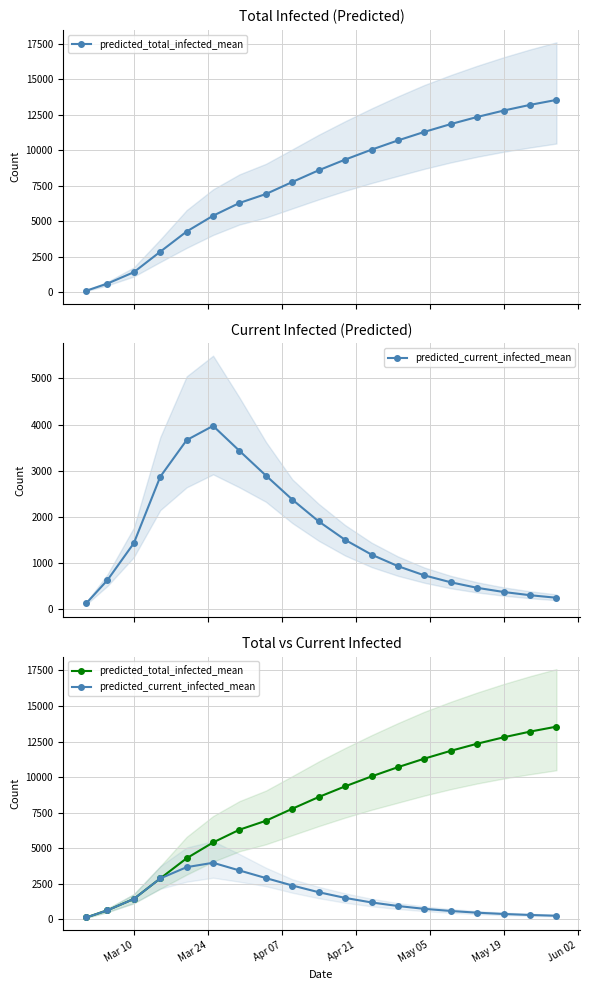

What is the maximum value shown in the chart?

13550